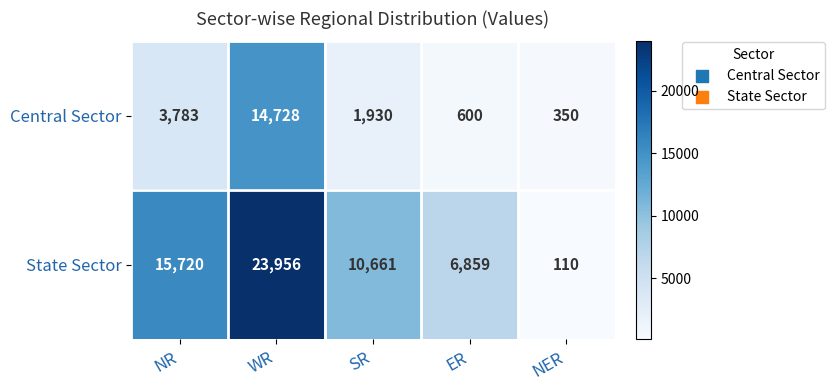

Count the number of data series in this chart.

2